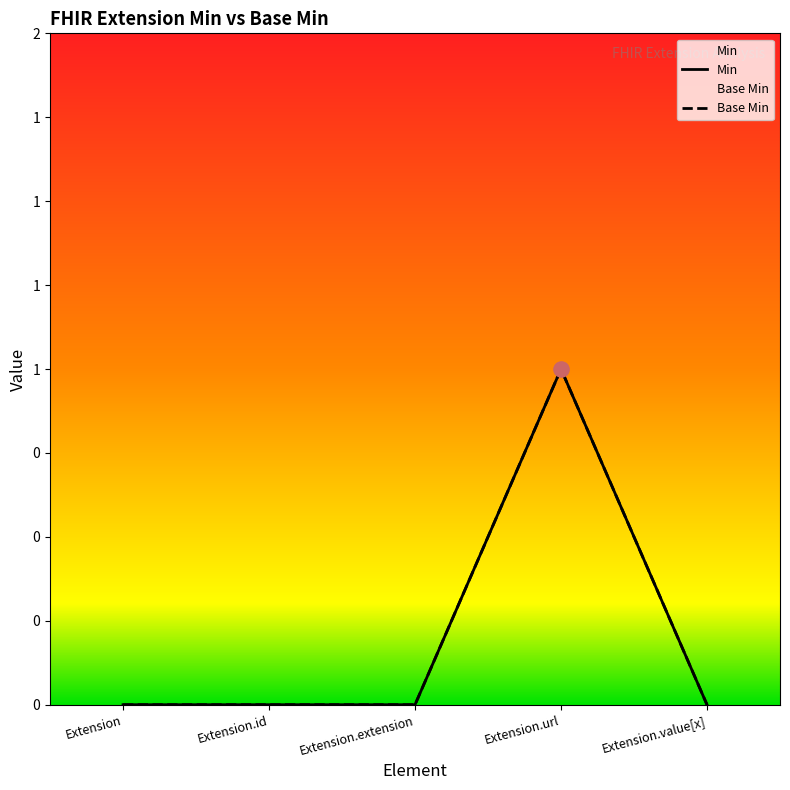

Which series has the largest total across all categories?

Base Min